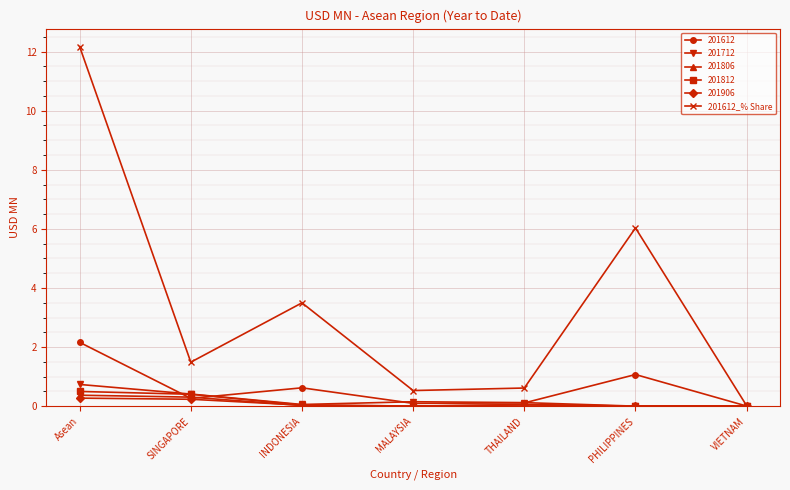

How many categories are shown in the chart?

7